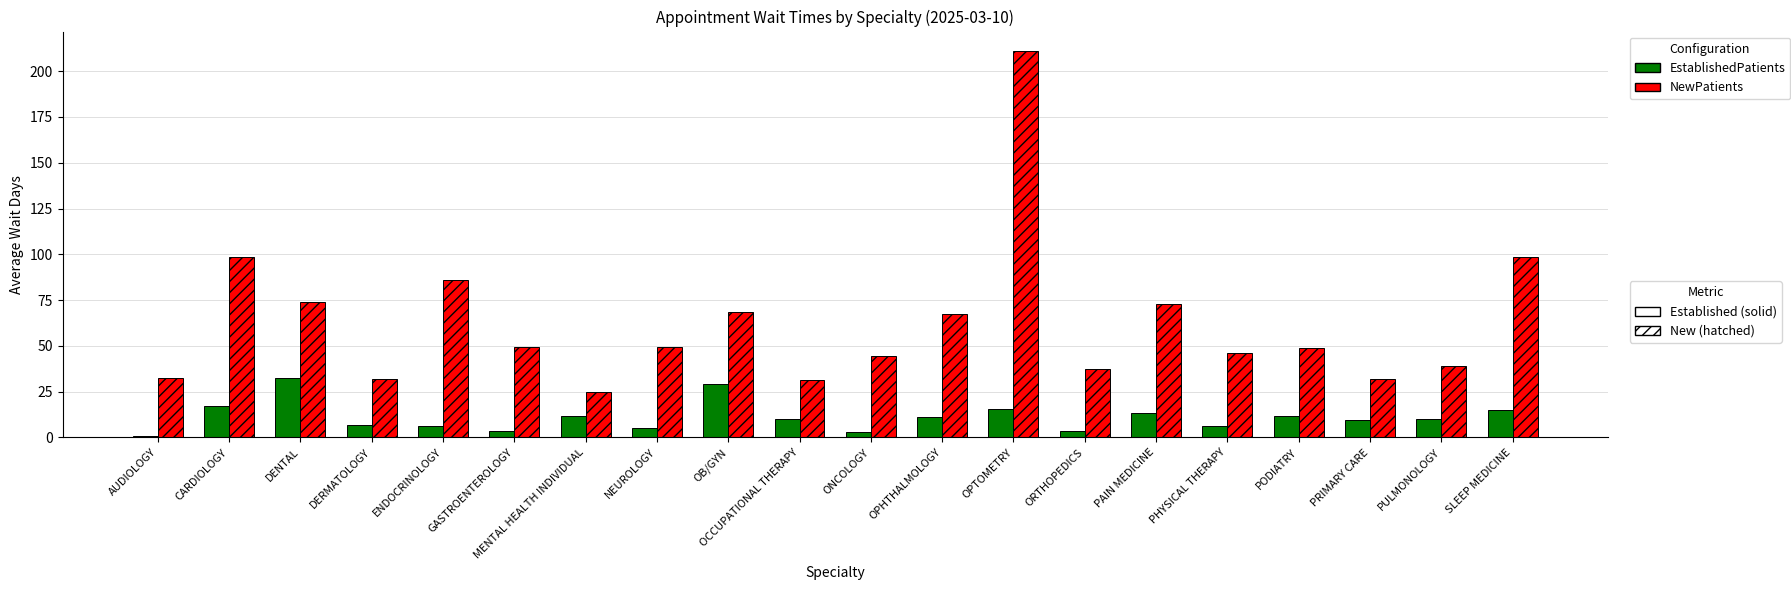

What is the maximum value shown in the chart?

211.1